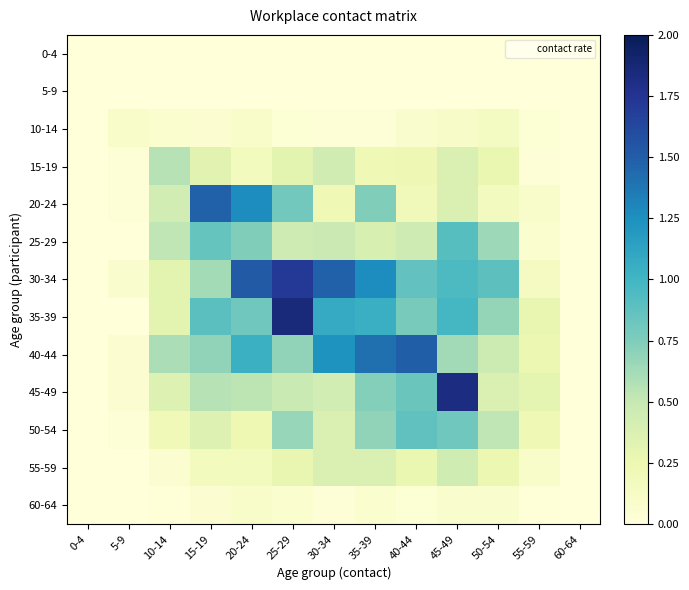

Which series has the largest total across all categories?

30-34